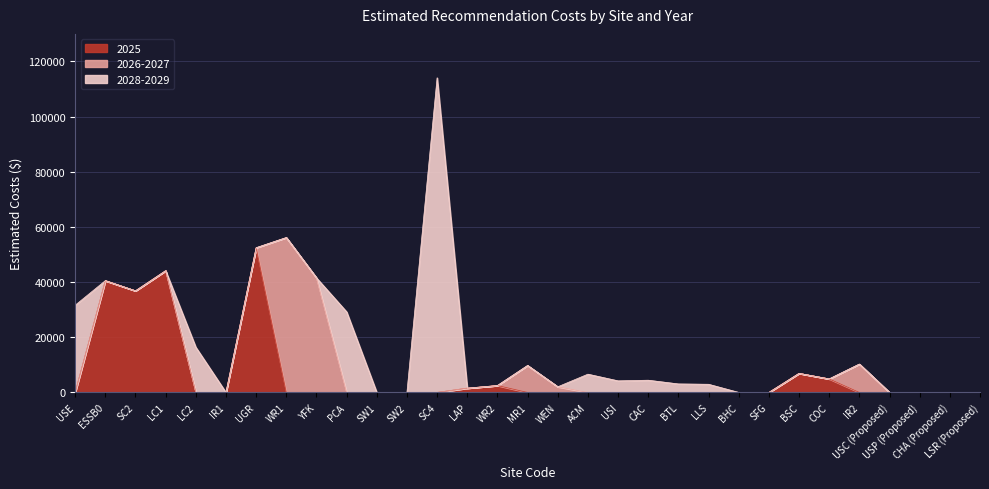

Reading left to right, extract all data points from this chart.

2025: 0.0	40532.8	36843.2	44137.0	0.0	0.0	52462.4	0.0	0.0	0.0	0.0	0.0	0.0	1552.2	2497.5	0.0	0.0	0.0	0.0	0.0	0.0	0.0	0.0	0.0	6908.1	4902.6	0.0	0.0	0.0	0.0	0.0
2026-2027: 0.0	0.0	0.0	0.0	0.0	0.0	0.0	56152.0	41539.2	0.0	0.0	0.0	0.0	0.0	0.0	9766.0	2047.6	0.0	0.0	0.0	0.0	0.0	0.0	0.0	0.0	0.0	10277.0	0.0	0.0	0.0	0.0
2028-2029: 31620.0	0.0	0.0	0.0	16394.5	0.0	0.0	0.0	0.0	29220.0	0.0	0.0	114077.0	0.0	0.0	0.0	0.0	6620.6	4200.6	4430.9	3084.8	2959.5	0.0	0.0	0.0	0.0	0.0	0.0	0.0	0.0	0.0